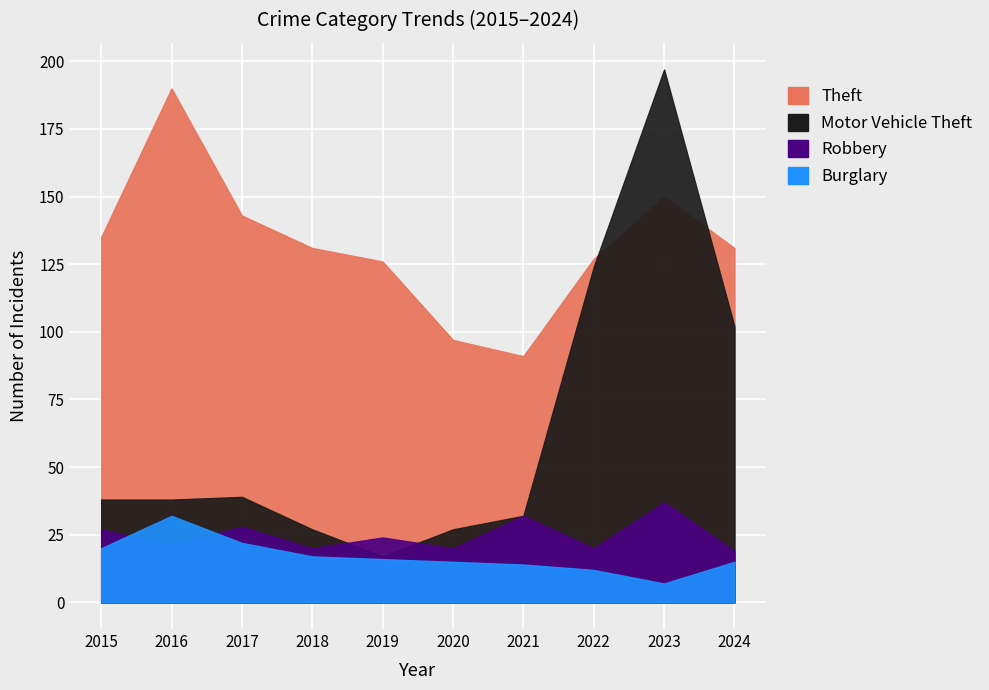

Count the number of data series in this chart.

4